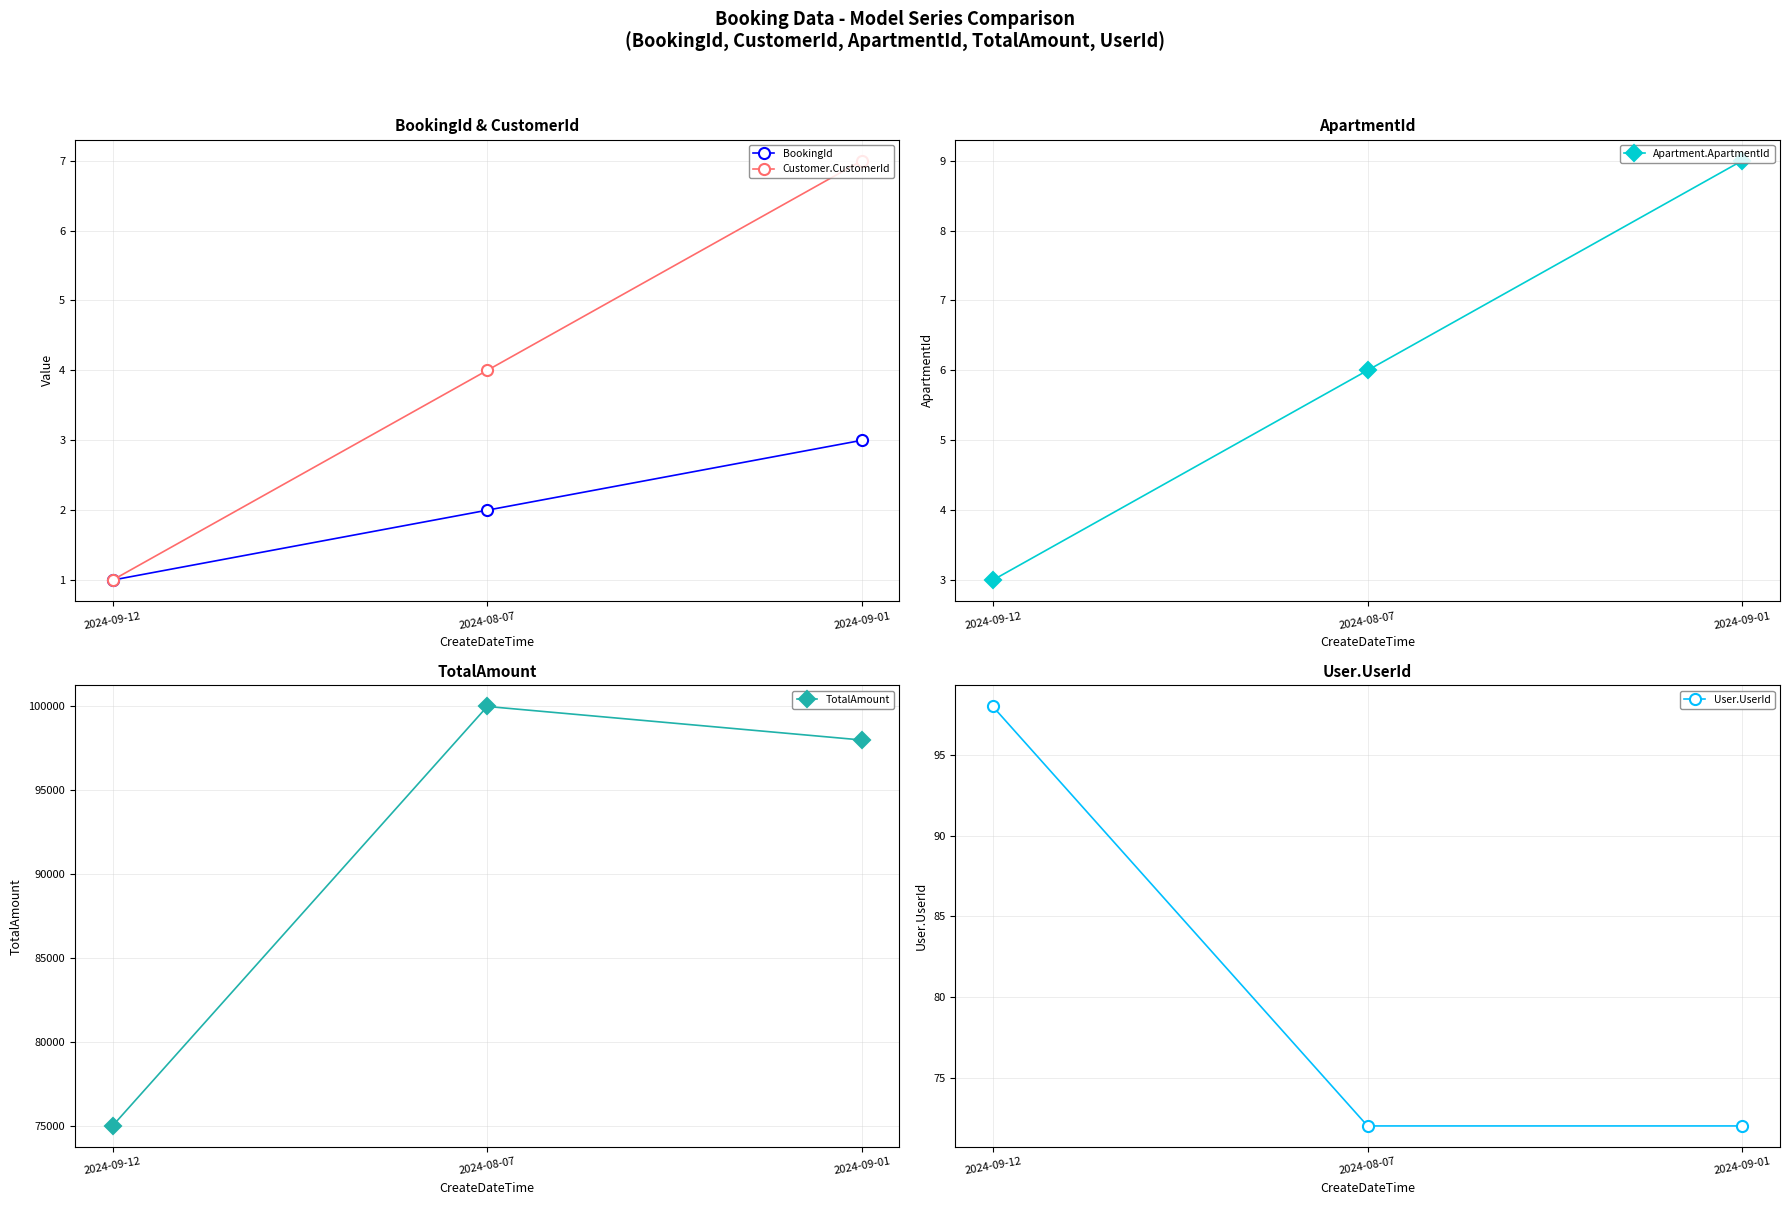

What is the difference between the highest and lowest values at 2024-09-01?

97997